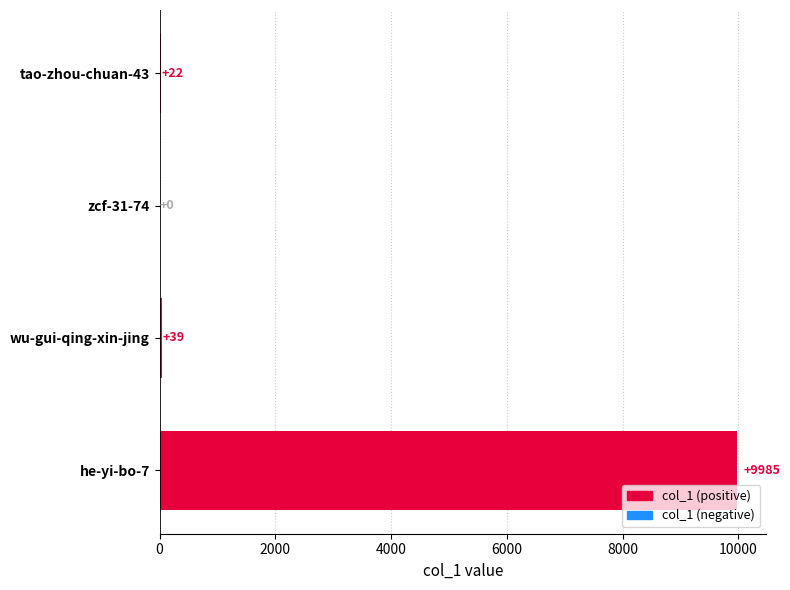

What is the sum of all values?

10046